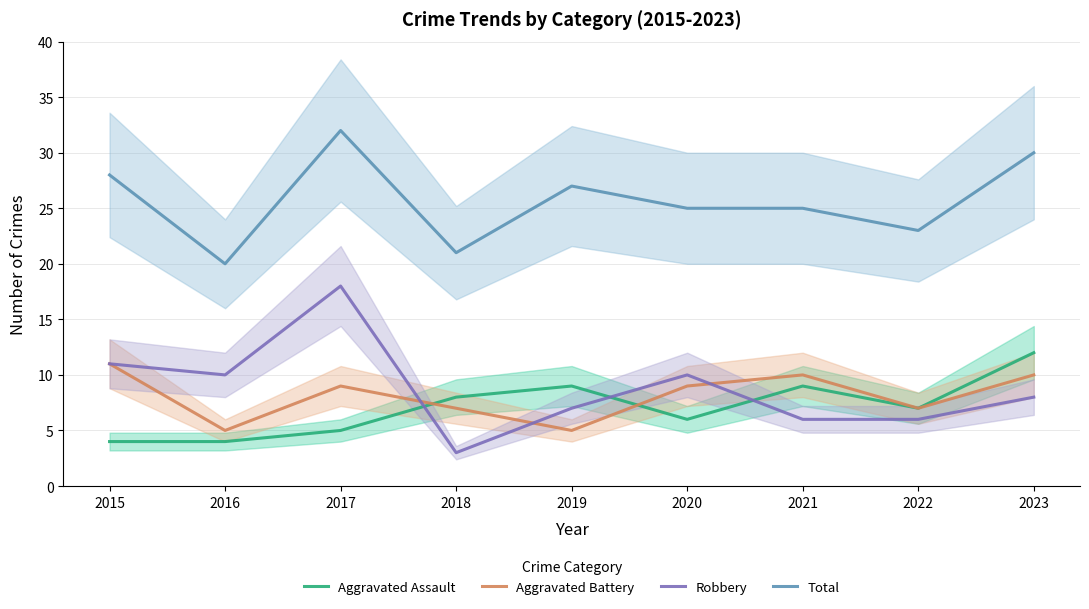

The value of Aggravated Assault at 2017 is 7. True or false?

False